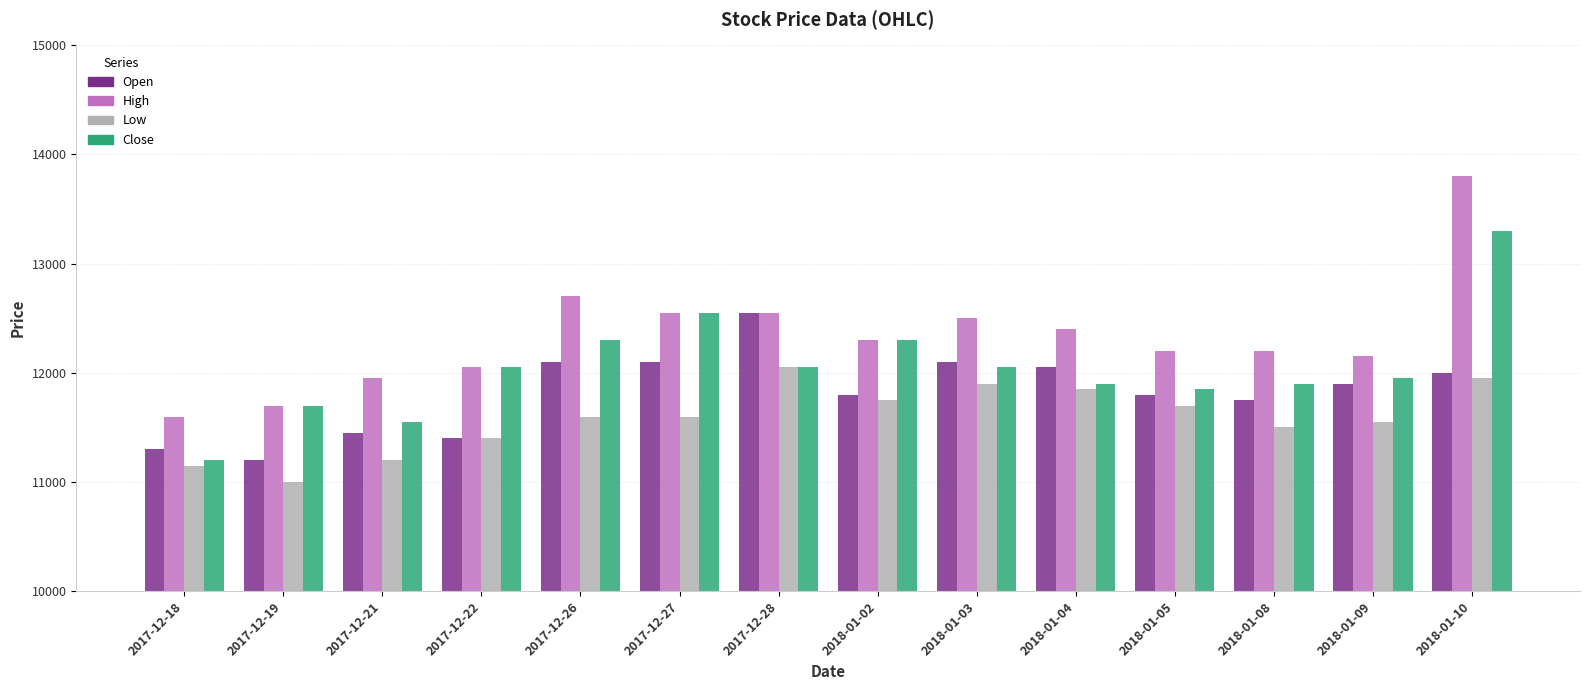

Are the bars horizontal?

No